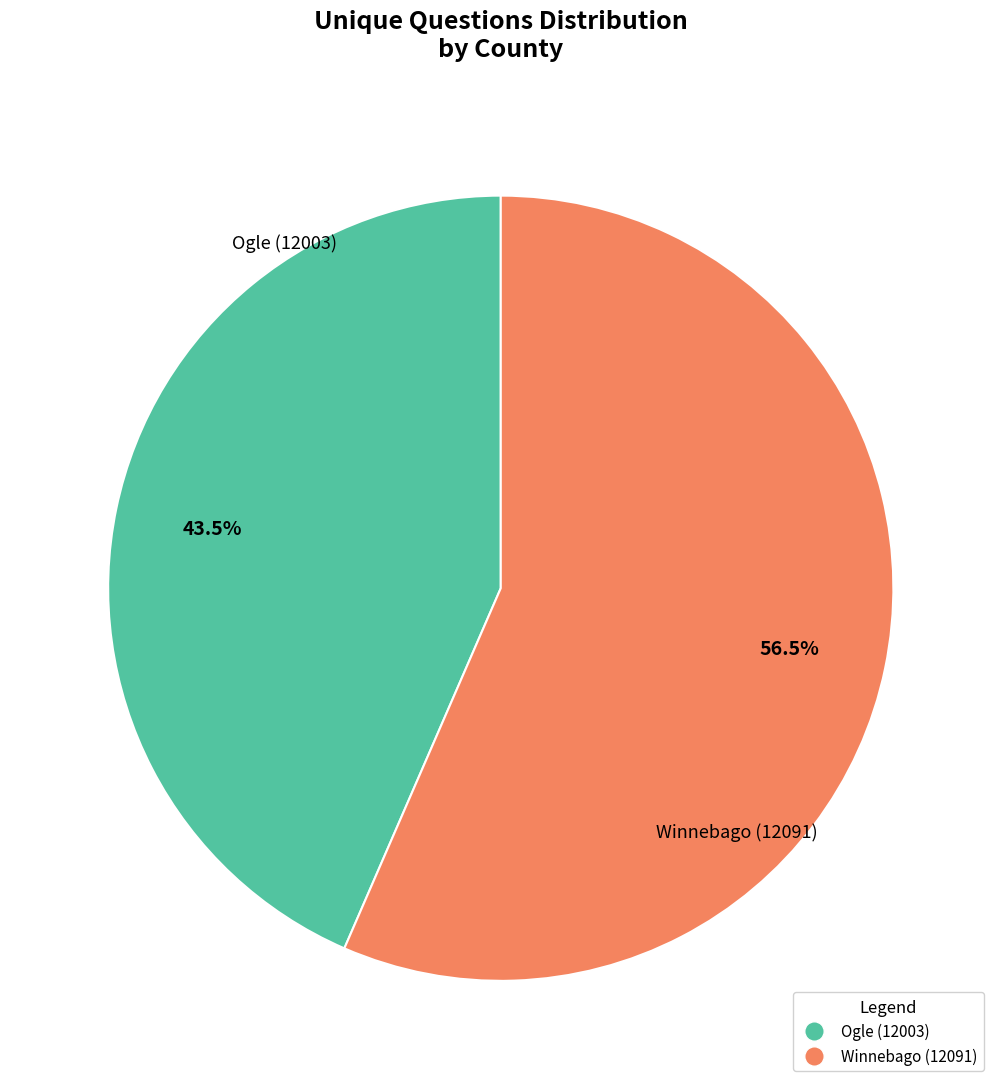

Does any single category account for the majority?

Yes